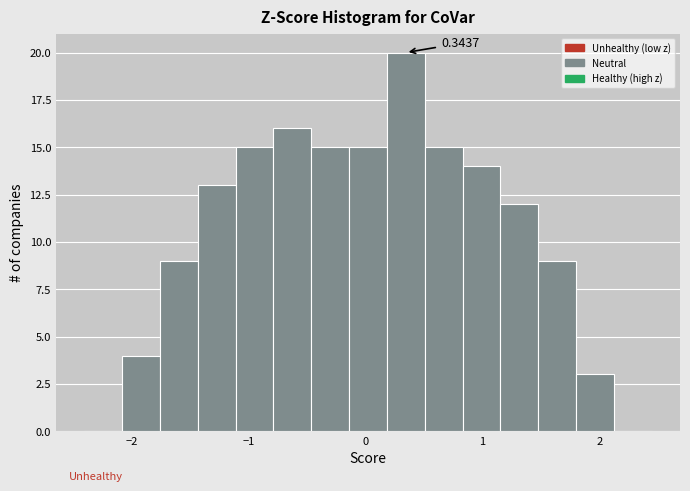

Around what value on the x-axis is the tallest bar? Give the approximate position of its centre, as read against the axis.

0.3